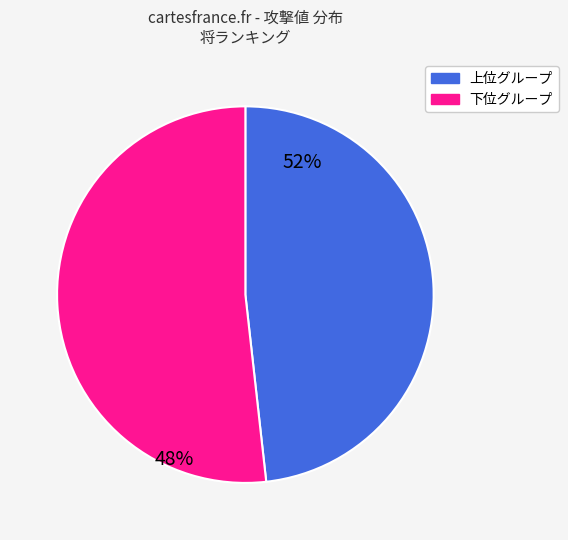

Is there a majority slice in this chart?

Yes